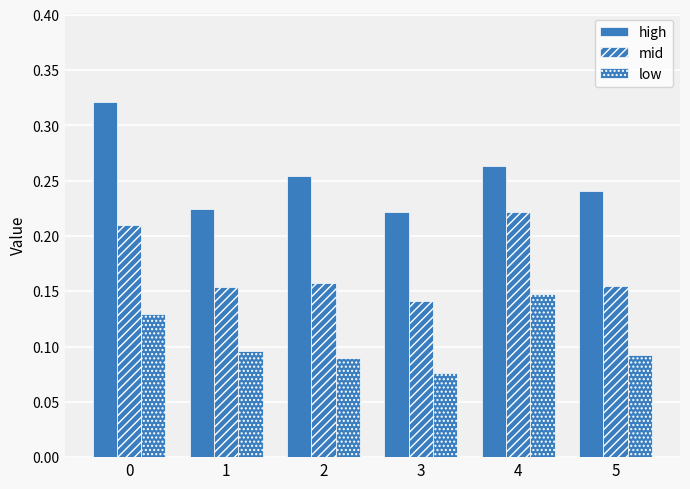

How many bars are there in total?

18